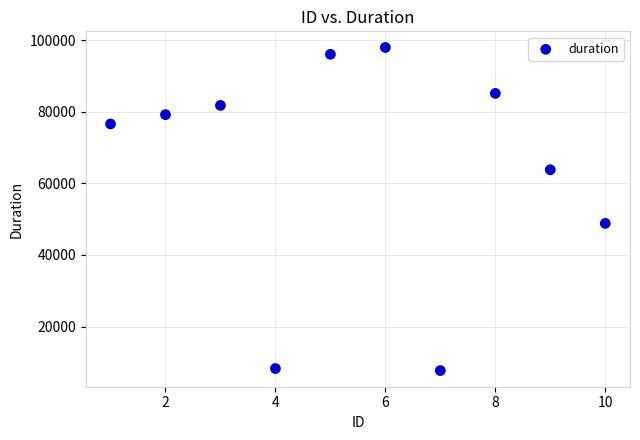

What is the range of Y values (max minus min)?

90344